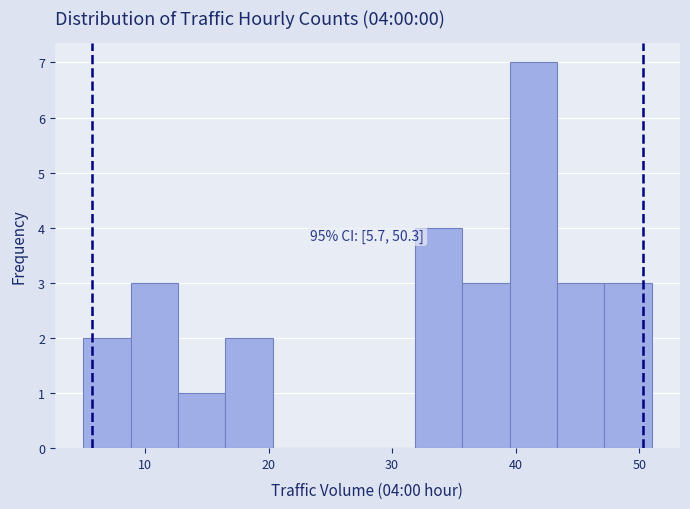

Read against the x-axis, roughly where is the centre of the tallest bar?

41